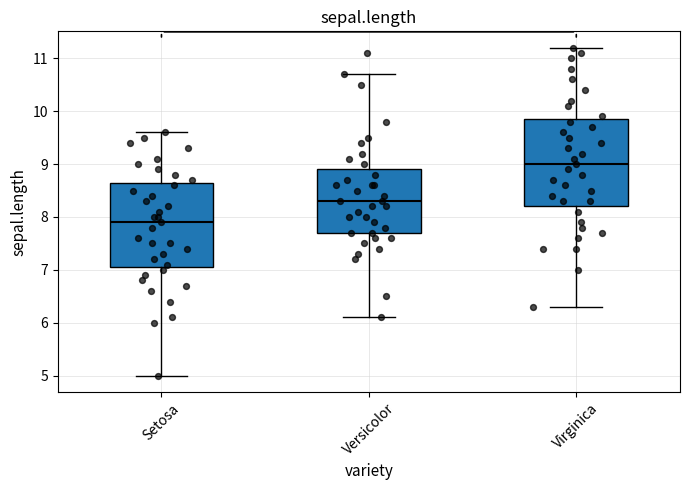

Which box has the lowest median line?

Setosa